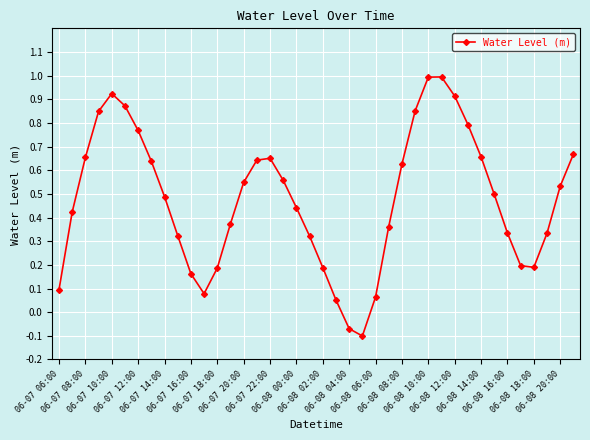

Count the number of values greater than 0.

38